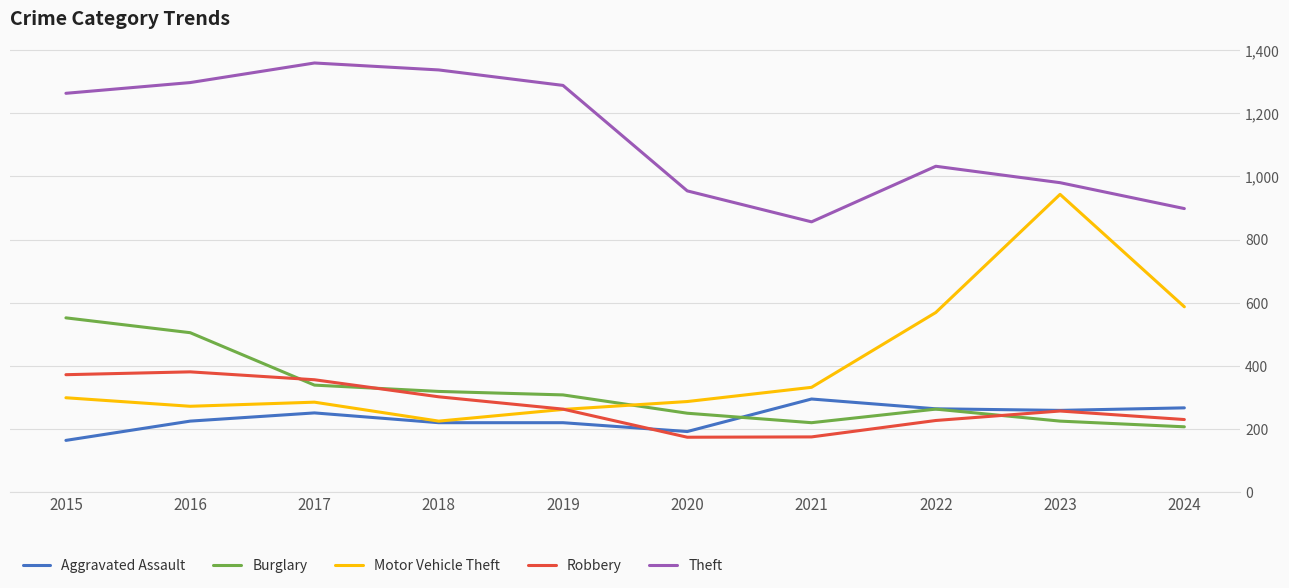

Rank the series by their maximum value, from lowest to highest.

Aggravated Assault, Robbery, Burglary, Motor Vehicle Theft, Theft